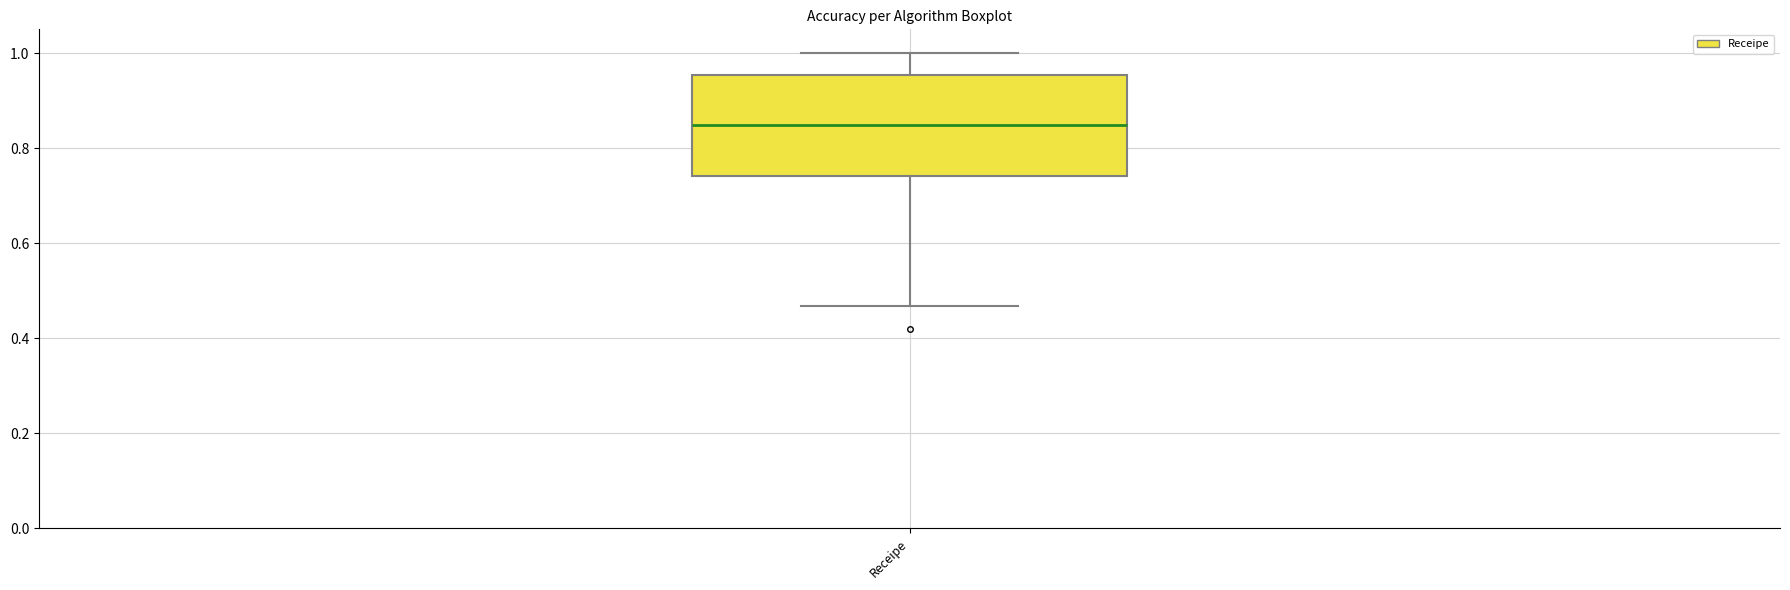

Transcribe this box plot: give where the median line is, the range the box spans, and where the two whiskers end, as read against the y-axis. The values are not printed on the chart, so give them approximately, as read against the axis.

median 0.84, box 0.74 to 0.96, whiskers 0.46 to 1.00